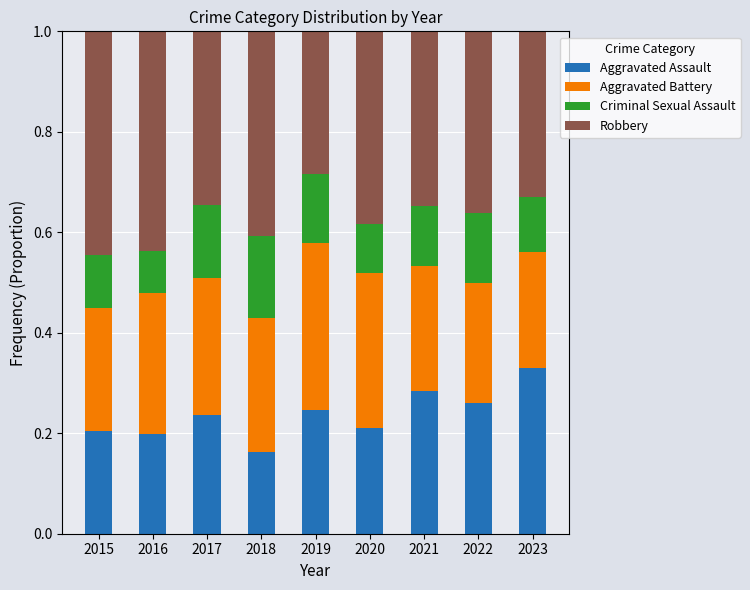

What is the sum of all Aggravated Assault values?

2.1